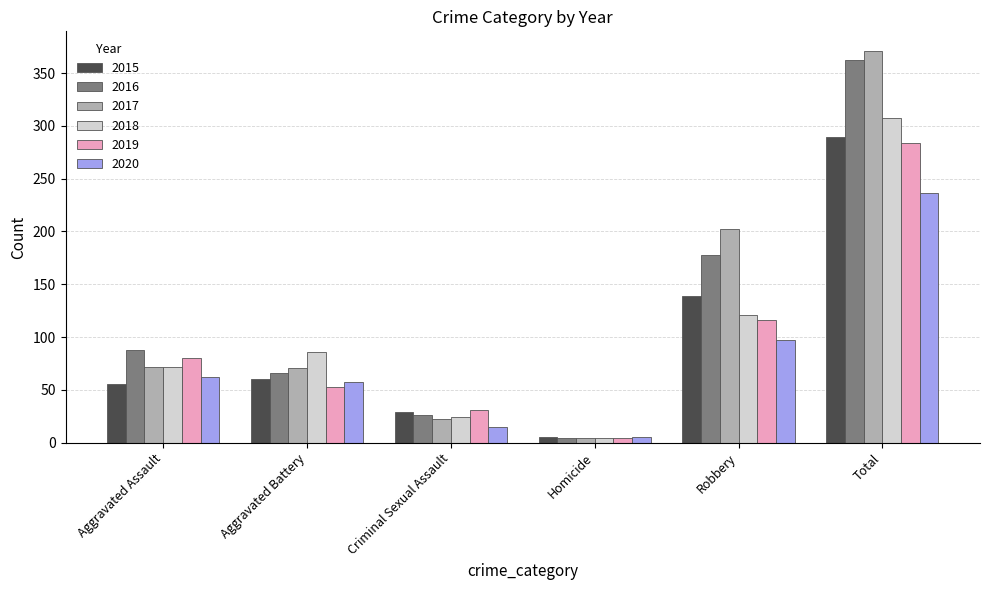

How many categories are shown in the chart?

6